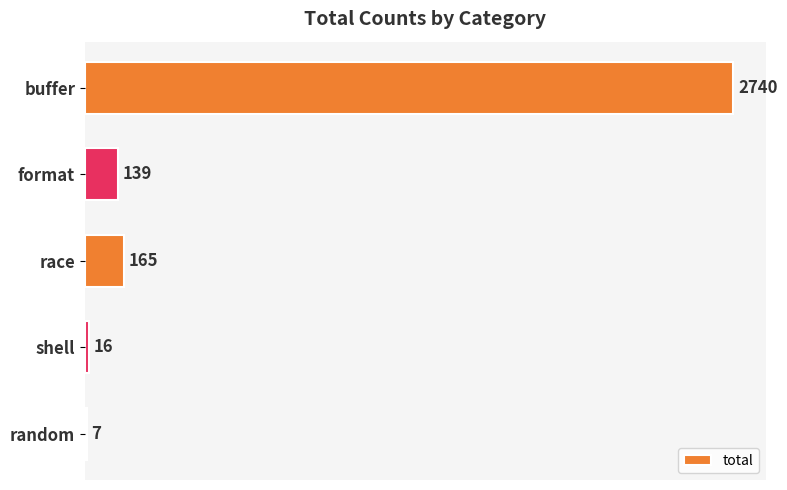

True or false: the data shows 7 at random.

True